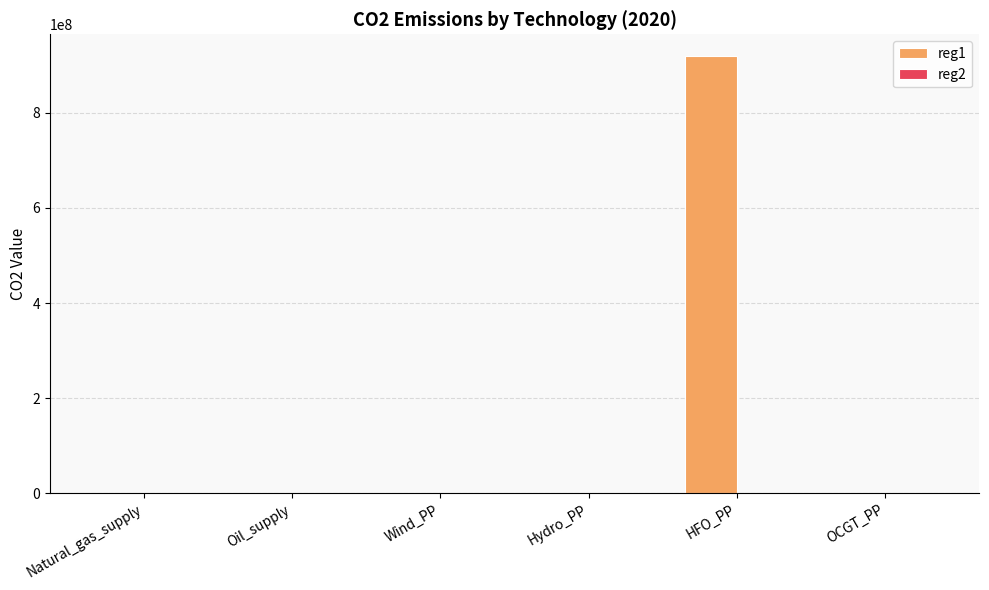

Does the chart contain stacked bars?

No